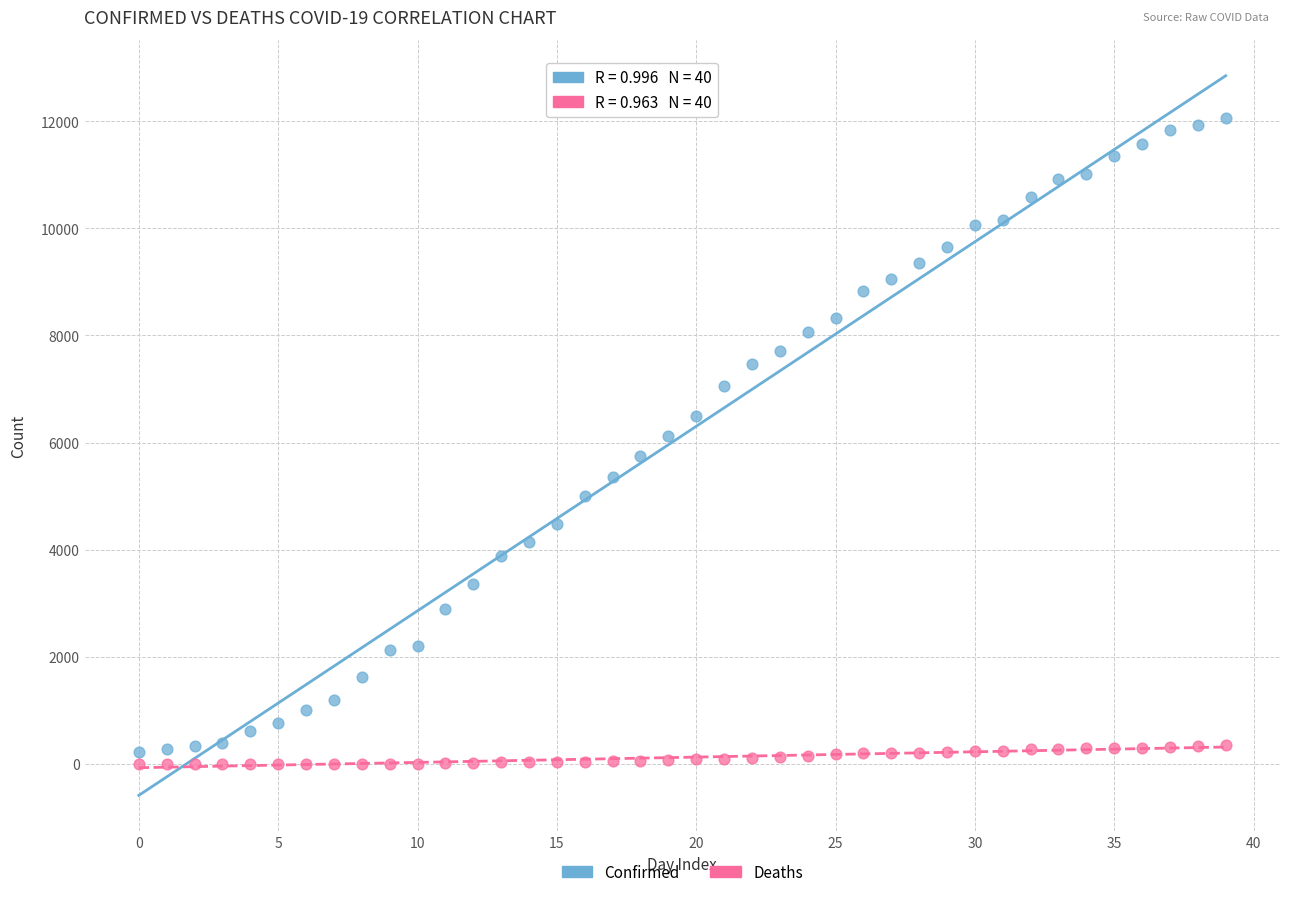

What are all the series names shown in the legend?

Confirmed, Deaths